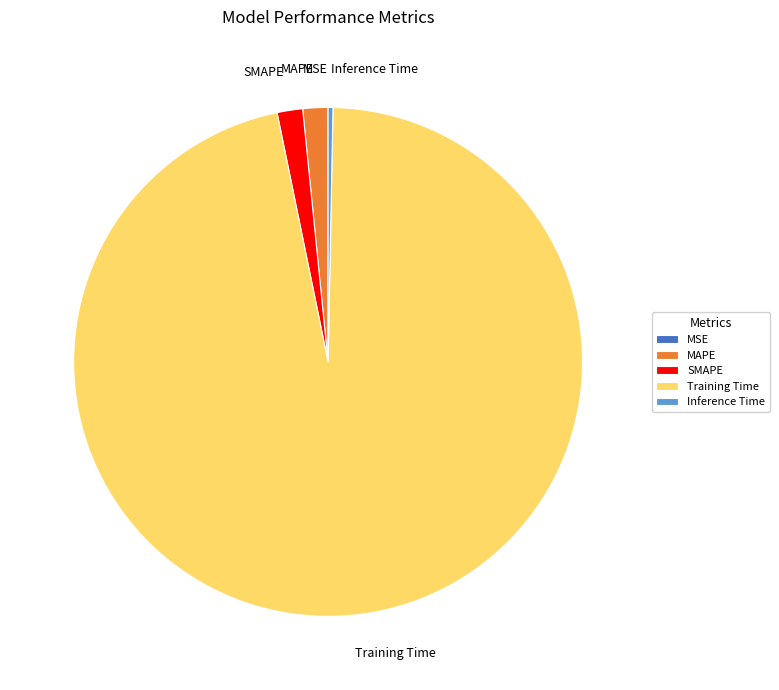

Does Inference Time represent more than half of the total?

No